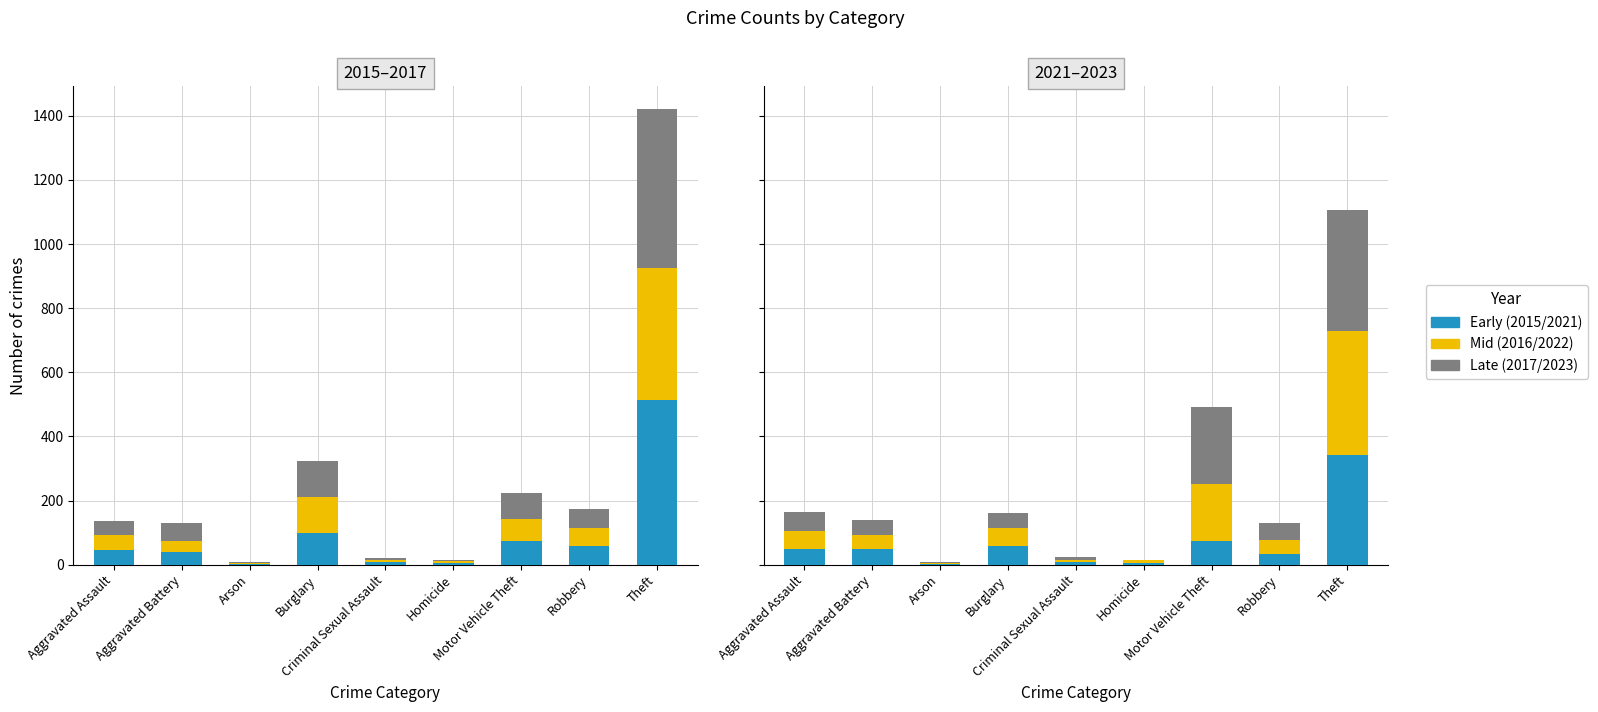

Where is 2021 nearest to the value 171?

Motor Vehicle Theft